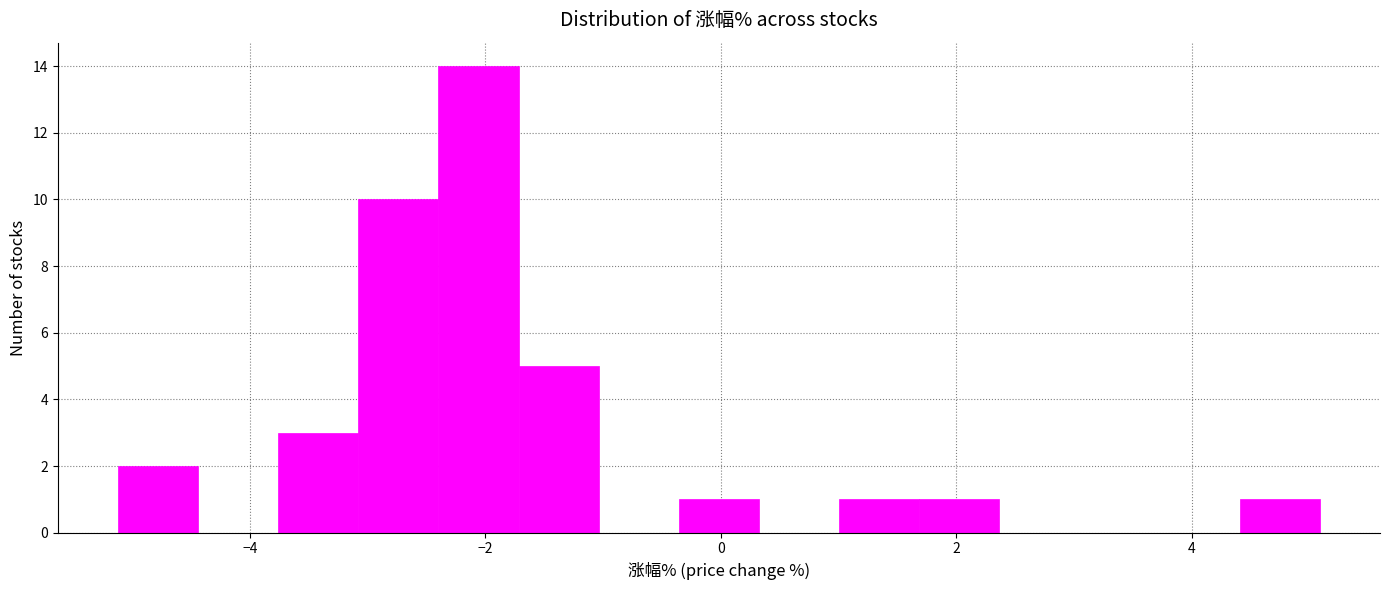

Read against the x-axis, roughly where is the centre of the tallest bar?

-2.0